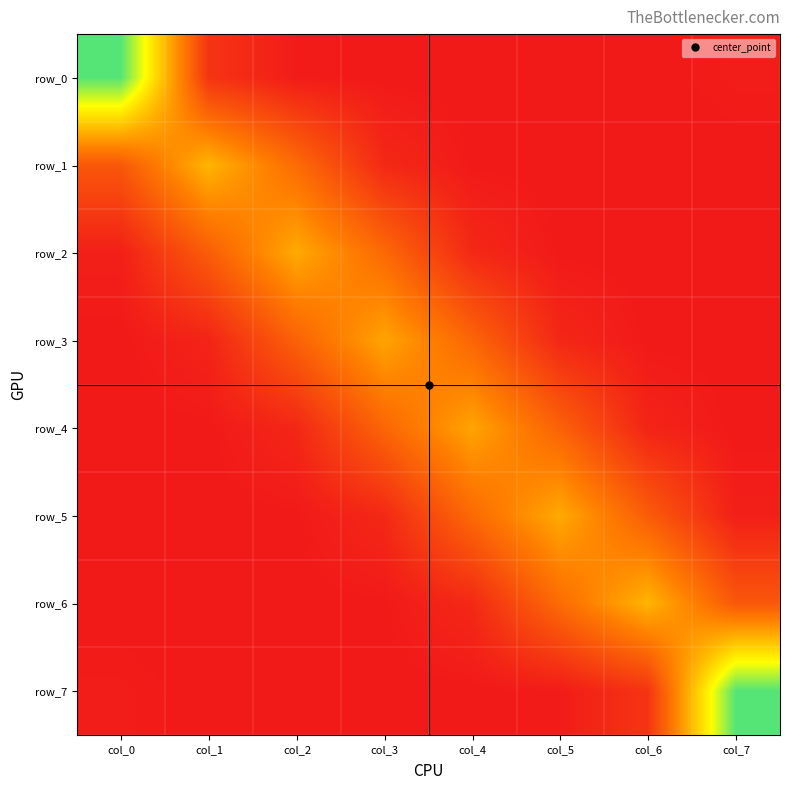

What is the difference between the row_4 values at col_6 and col_5?

0.2